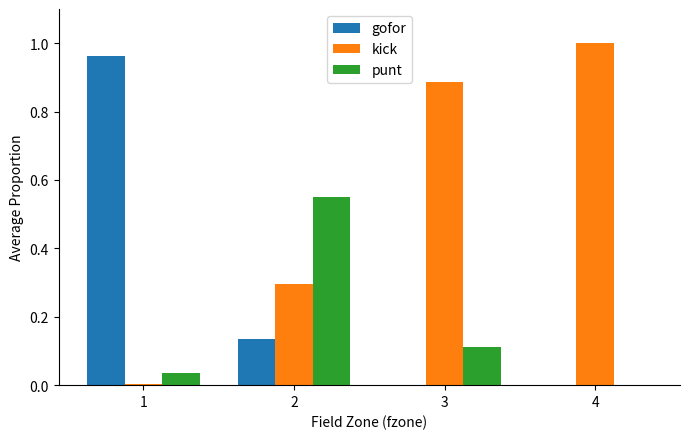

Which category has the highest value across all series?

4